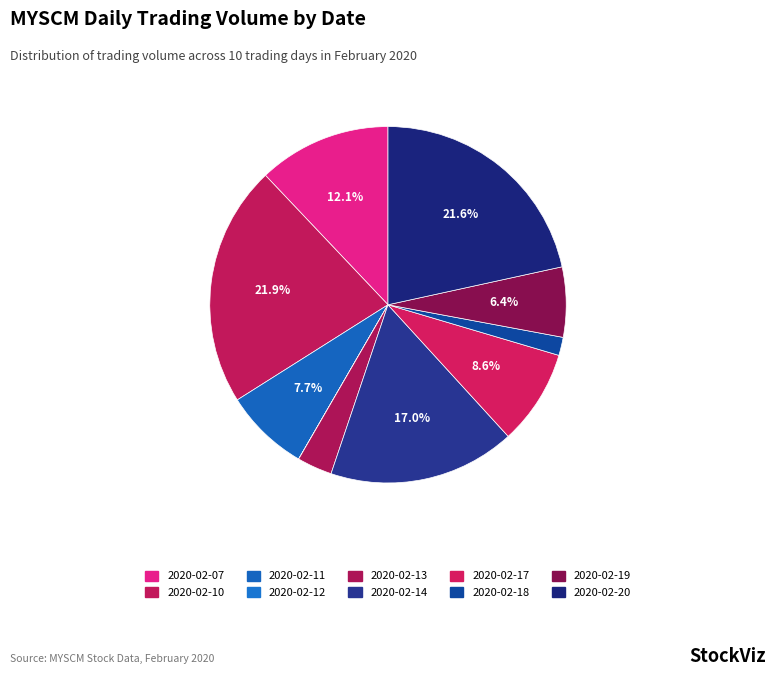

Is 2020-02-14 the majority of the pie?

No